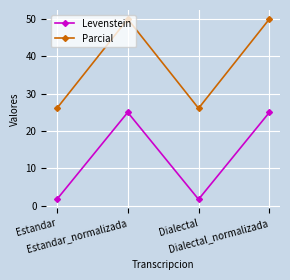

True or false: Levenstein has a value of 1.7 at Dialectal.

True